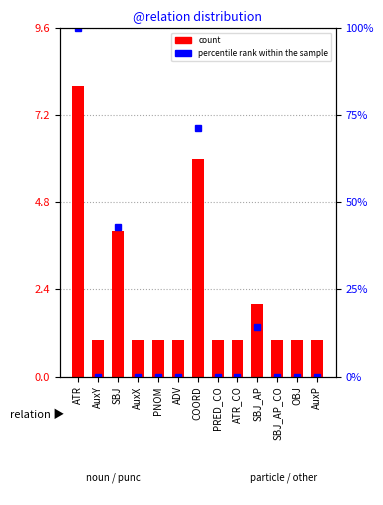

Reading left to right, what are all the values shown in this chart?

count: ATR=8.0	AuxY=1.0	SBJ=4.0	AuxX=1.0	PNOM=1.0	ADV=1.0	COORD=6.0	PRED_CO=1.0	ATR_CO=1.0	SBJ_AP=2.0	SBJ_AP_CO=1.0	OBJ=1.0	AuxP=1.0
percentile rank within the sample: ATR=100.0	AuxY=0.0	SBJ=42.9	AuxX=0.0	PNOM=0.0	ADV=0.0	COORD=71.4	PRED_CO=0.0	ATR_CO=0.0	SBJ_AP=14.3	SBJ_AP_CO=0.0	OBJ=0.0	AuxP=0.0